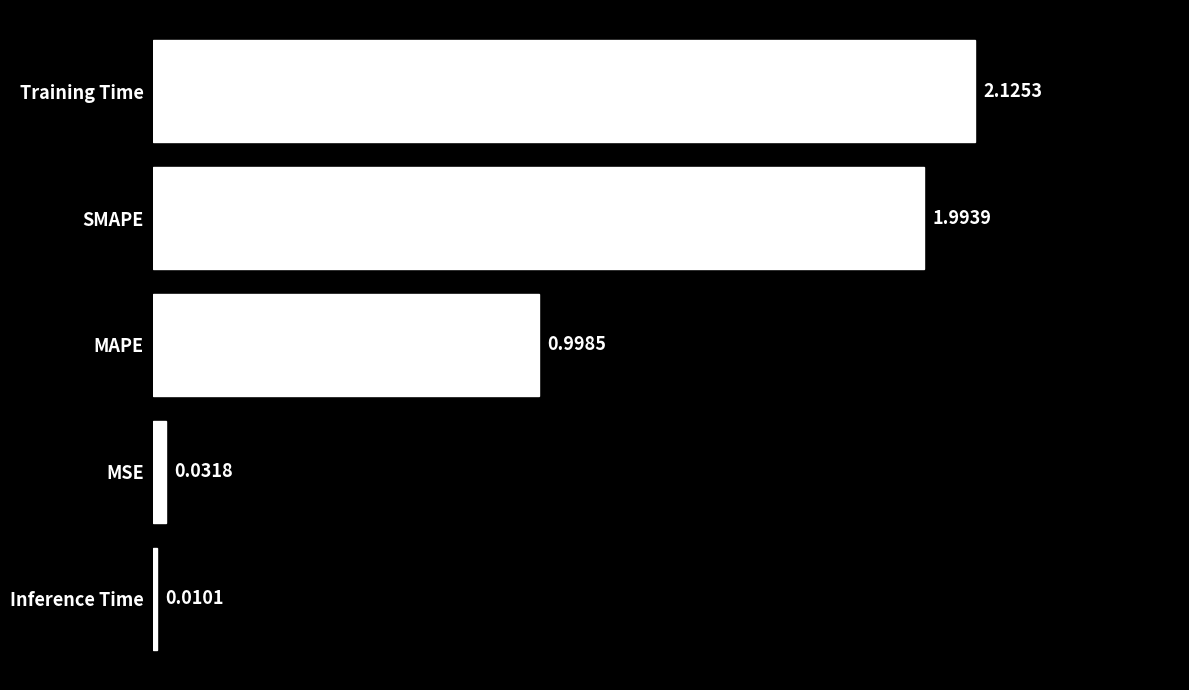

What is the change in value from SMAPE to Inference Time?

-2.0